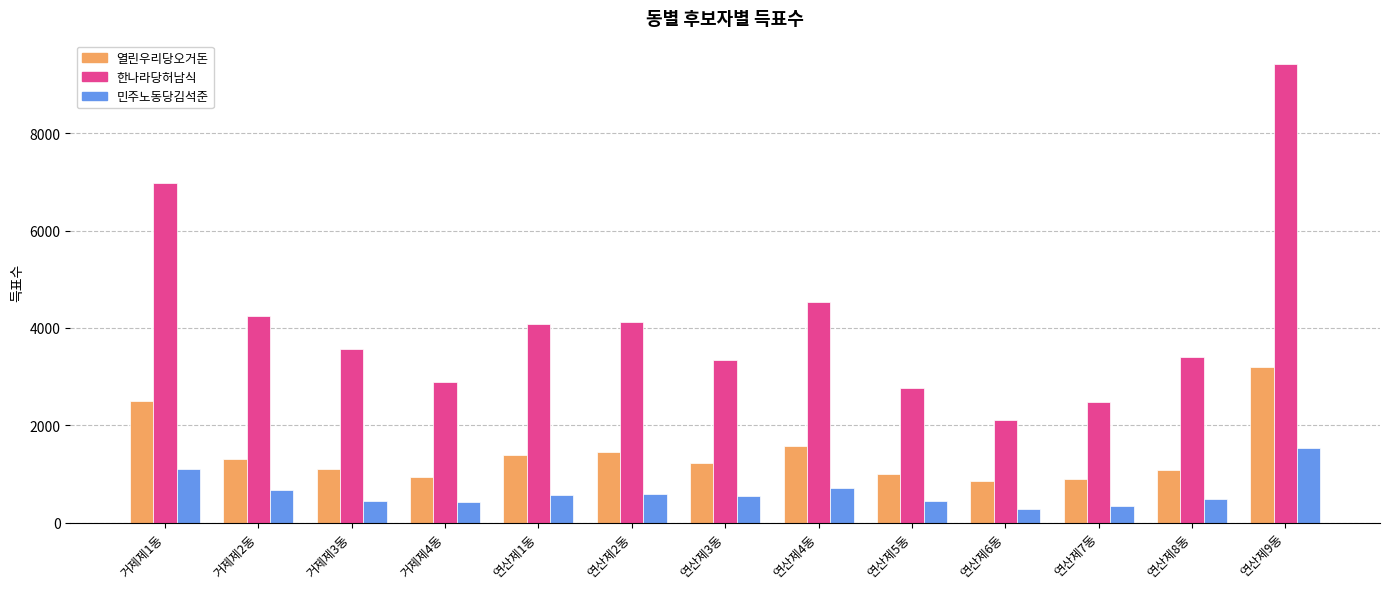

At 연산제5동, list the series in order from smallest to largest.

민주노동당김석준, 열린우리당오거돈, 한나라당허남식